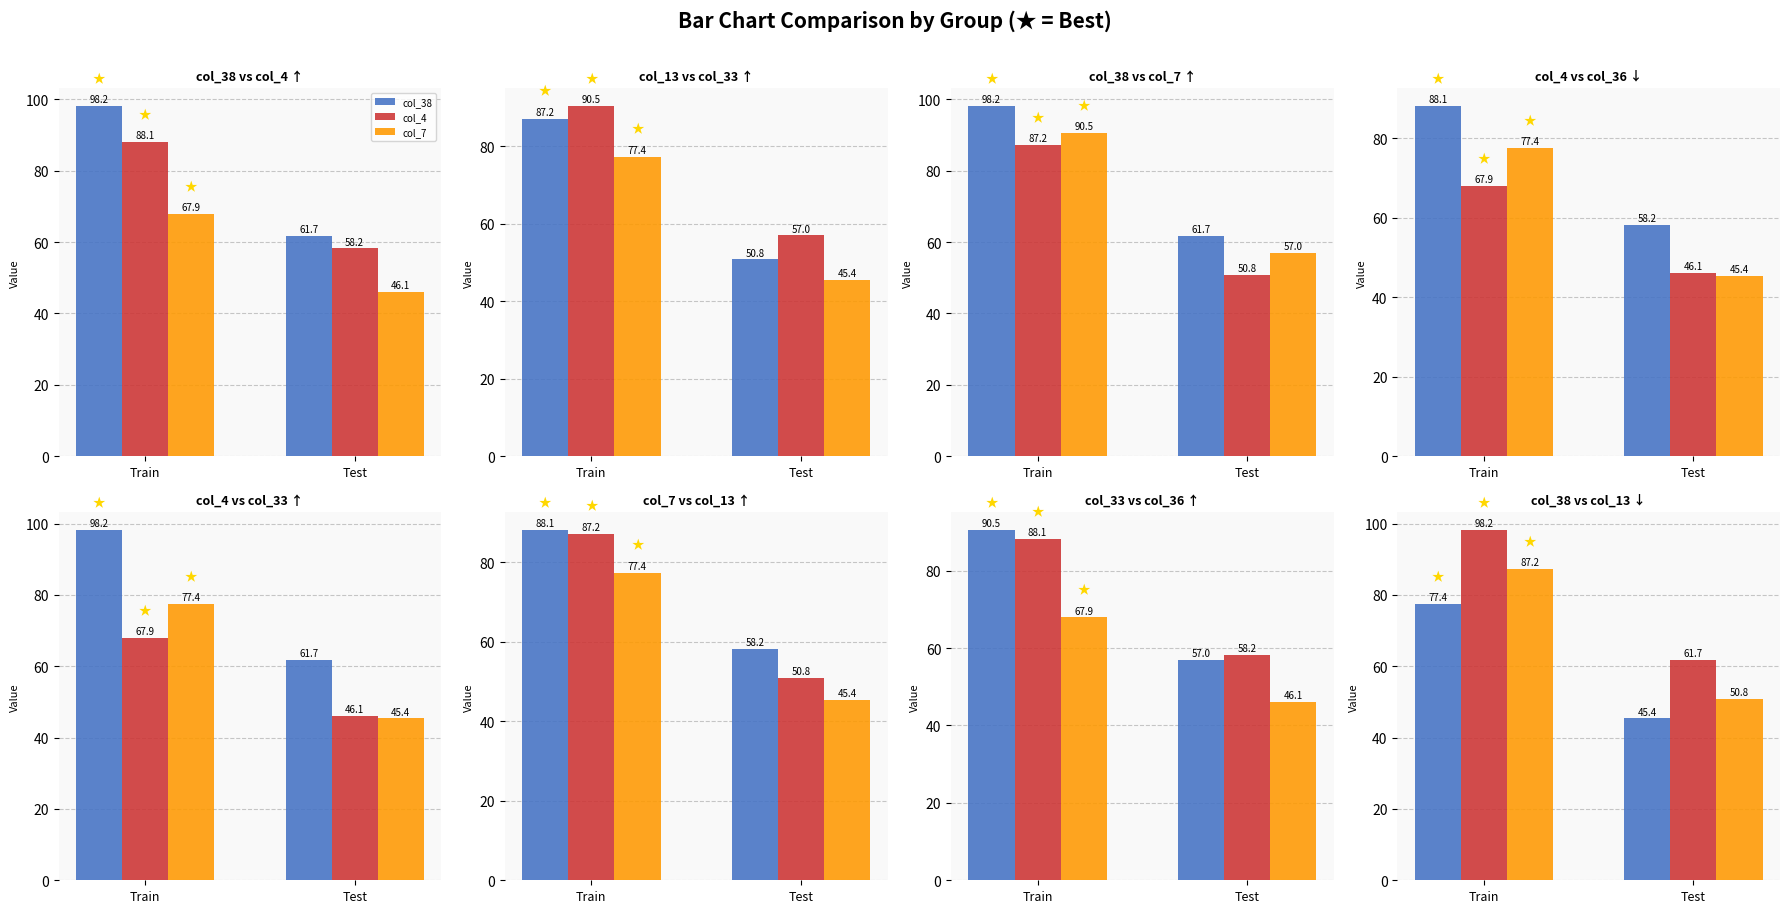

Count the number of categories in the chart.

2